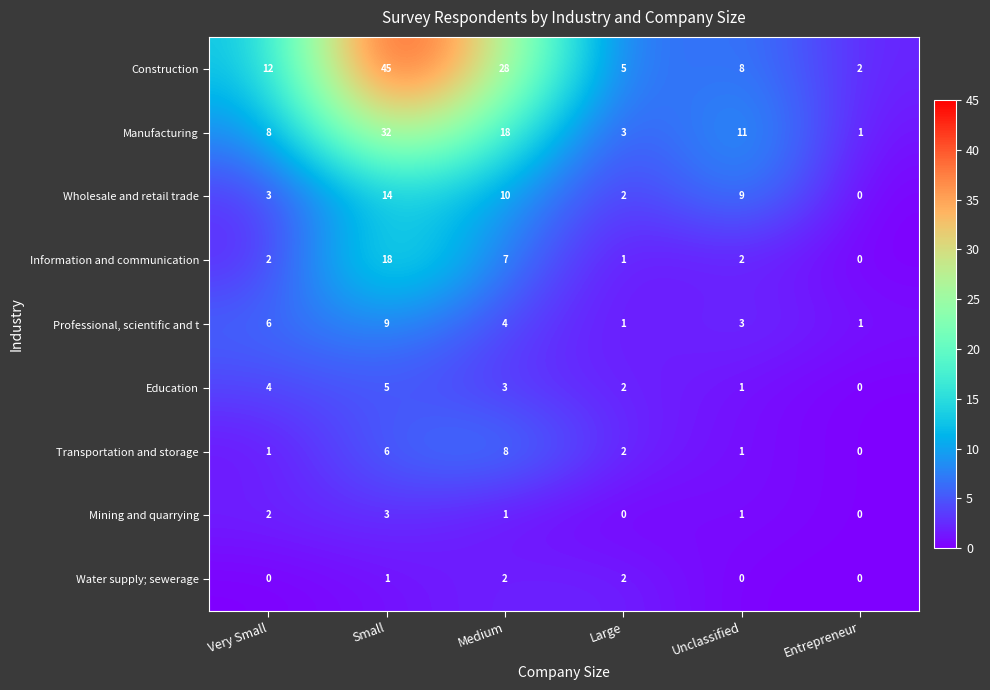

How many categories are shown in the chart?

6